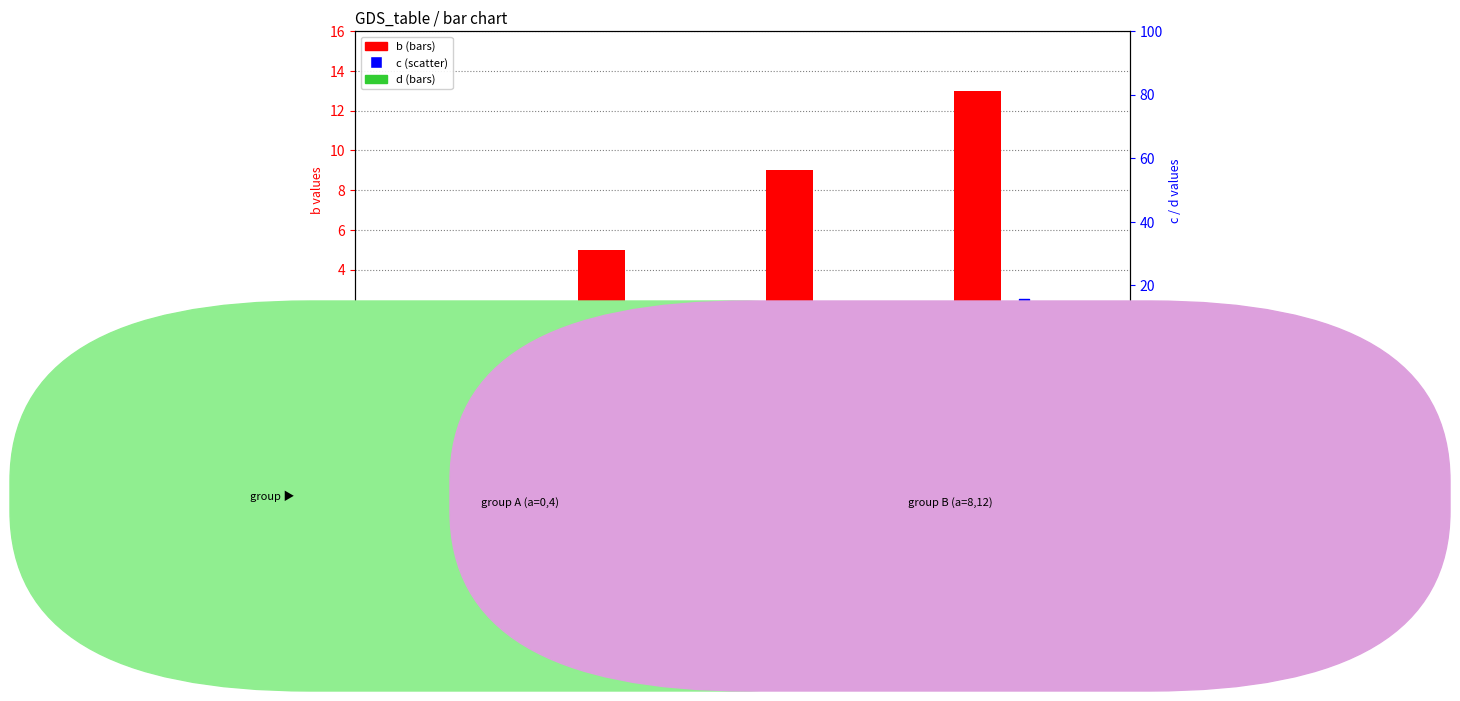

What is the total value across all series at 8?

30